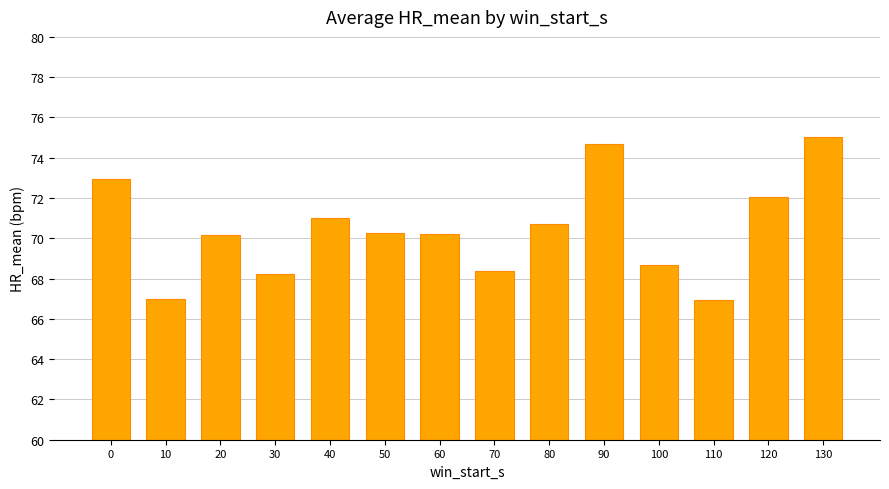

Approximately how many times larger is the value at 120 compared to 40?

1.0